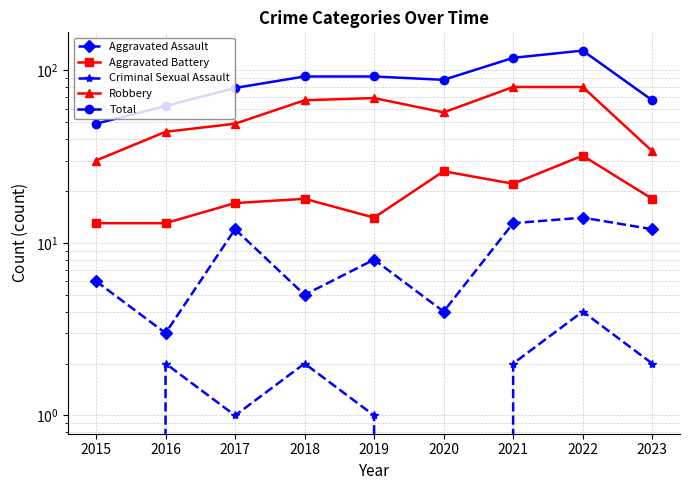

Reading left to right, list all the values displayed in this chart.

Aggravated Assault: 6	3	12	5	8	4	13	14	12
Aggravated Battery: 13	13	17	18	14	26	22	32	18
Criminal Sexual Assault: 0	2	1	2	1	0	2	4	2
Robbery: 30	44	49	67	69	57	80	80	34
Total: 49	62	79	92	92	88	118	130	67